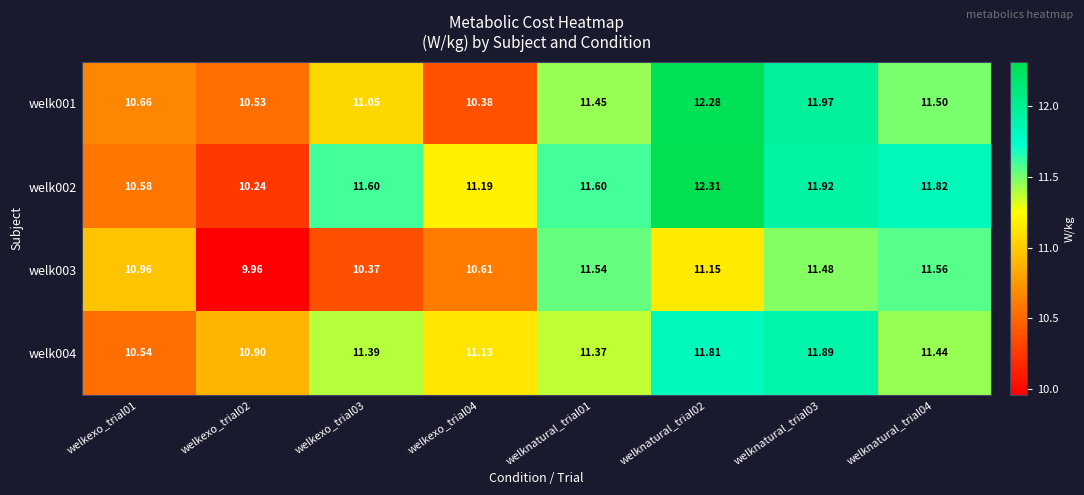

Is the value of welk001 at welknatural_trial03 greater than the value of welk002 at welkexo_trial02?

Yes